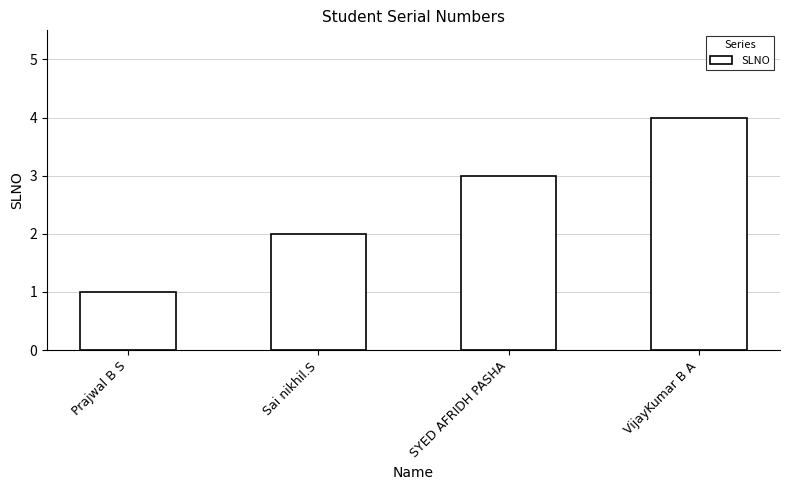

Reading right to left, transcribe all the data shown in this chart.

4	3	2	1